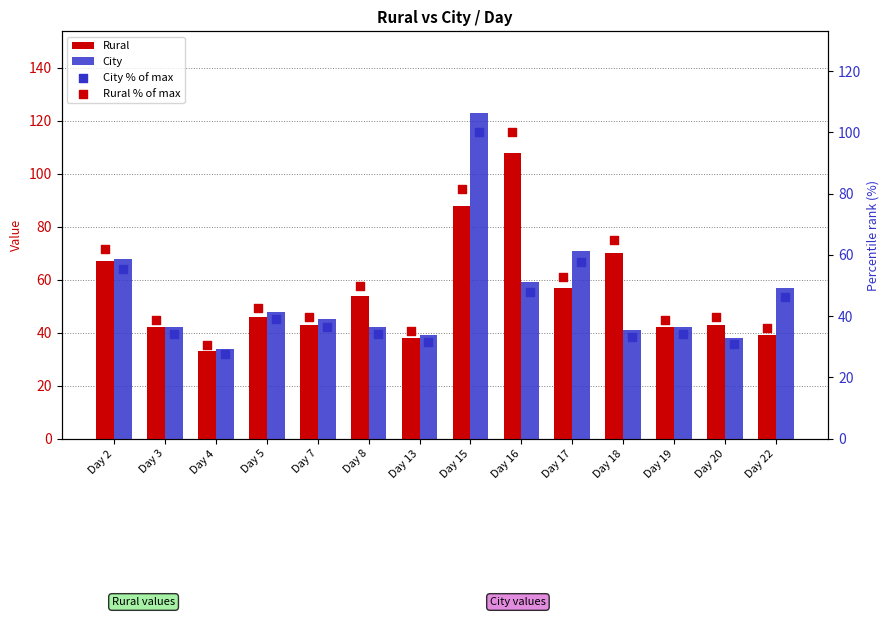

What are all the series names shown in the legend?

Rural, City, City % of max, Rural % of max